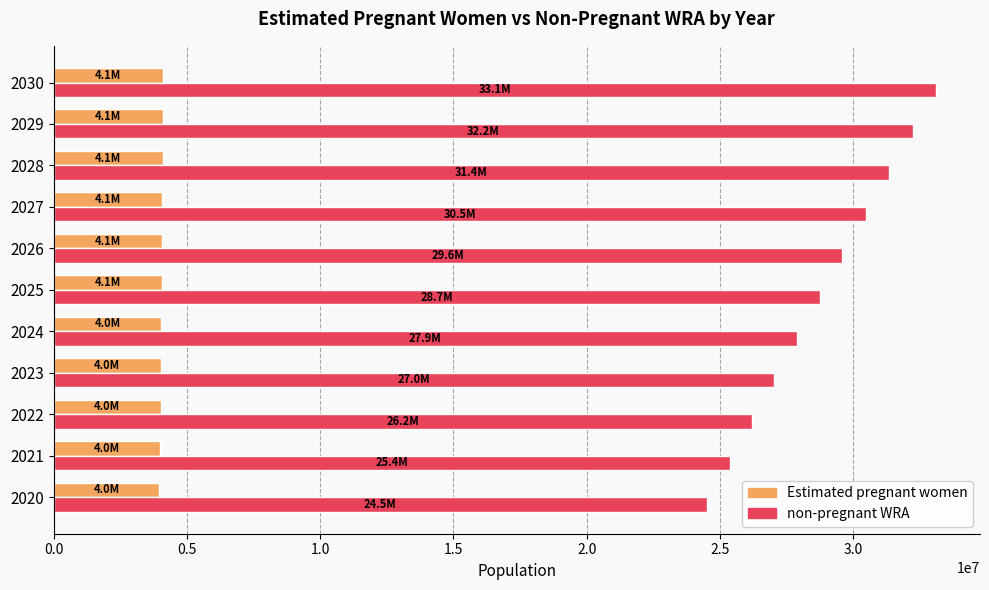

Which series changed the most between 2023 and 2029?

non-pregnant WRA